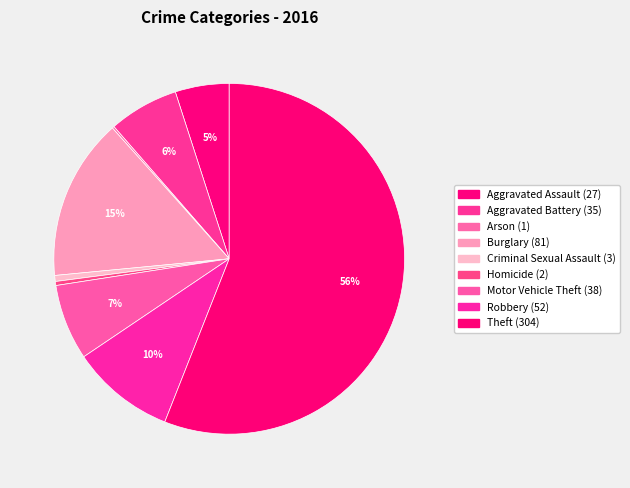

Which category has the biggest portion of the pie?

Theft